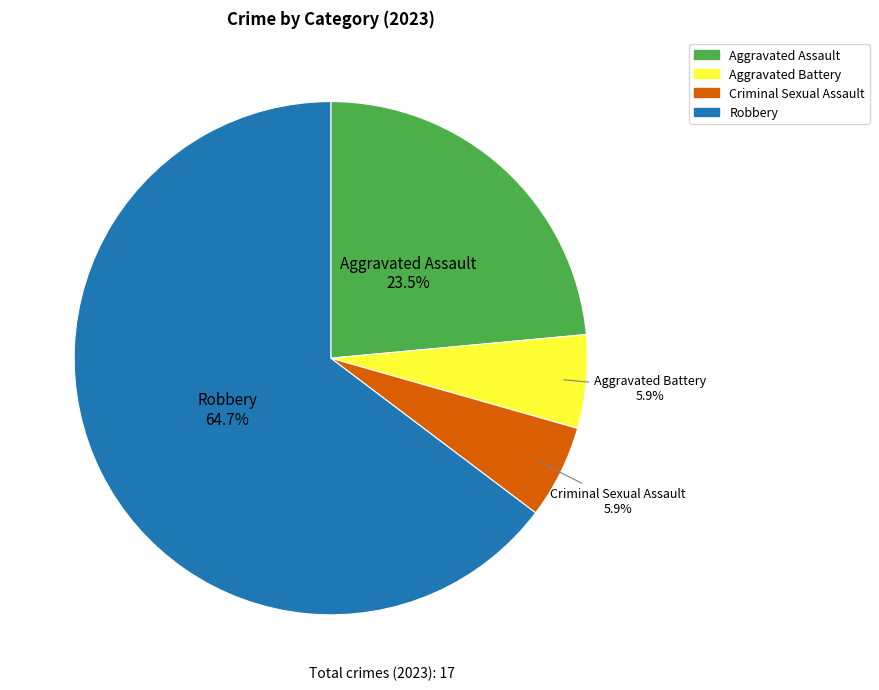

To the nearest percent, what is the difference between the Aggravated Assault and Aggravated Battery slice percentages?

18%